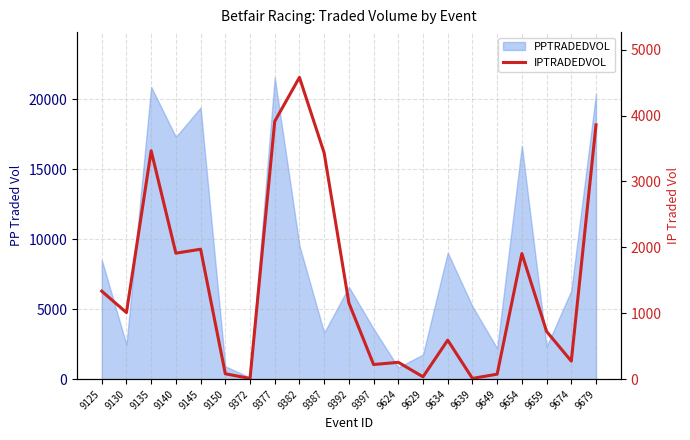

The chart shows a value of 1972.1 at 9145. True or false?

True